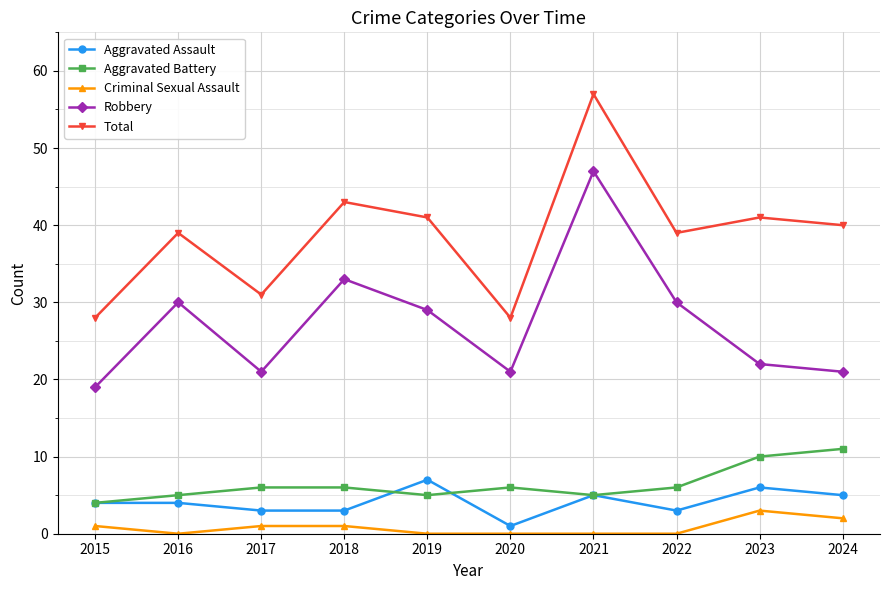

True or false: Robbery has a value of 22 at 2023.

True